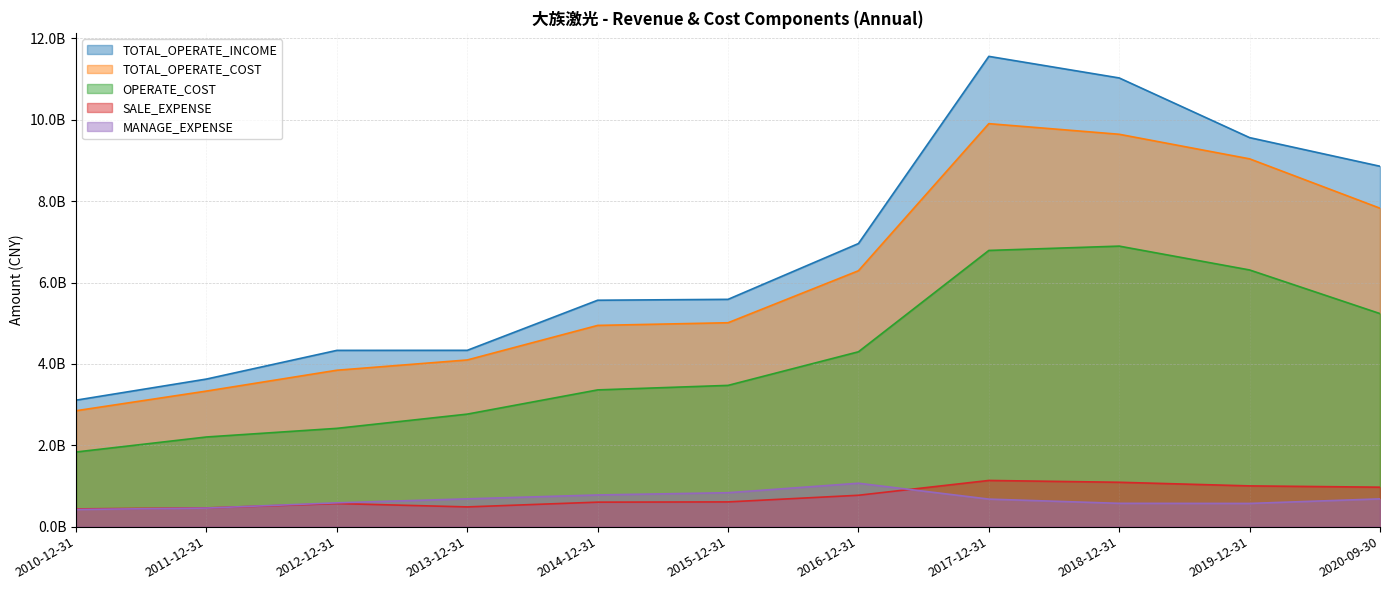

How many lines are shown in the chart?

5